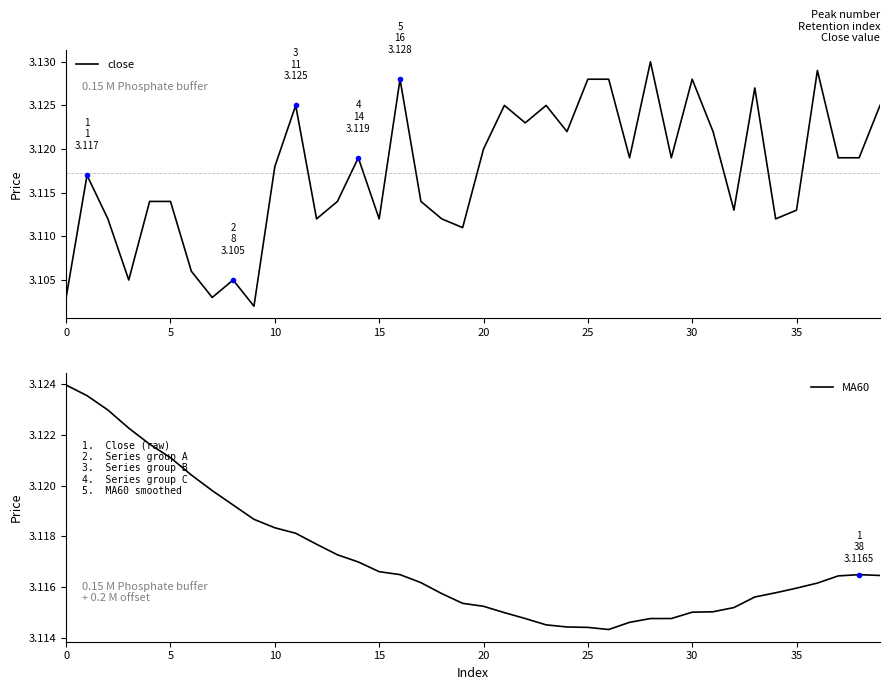

What is the average value of the MA60 series?

3.1